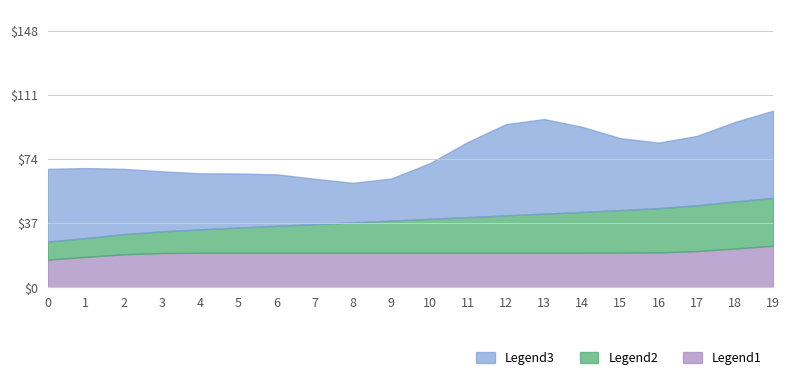

What is the total value across all series at 19?

101.8